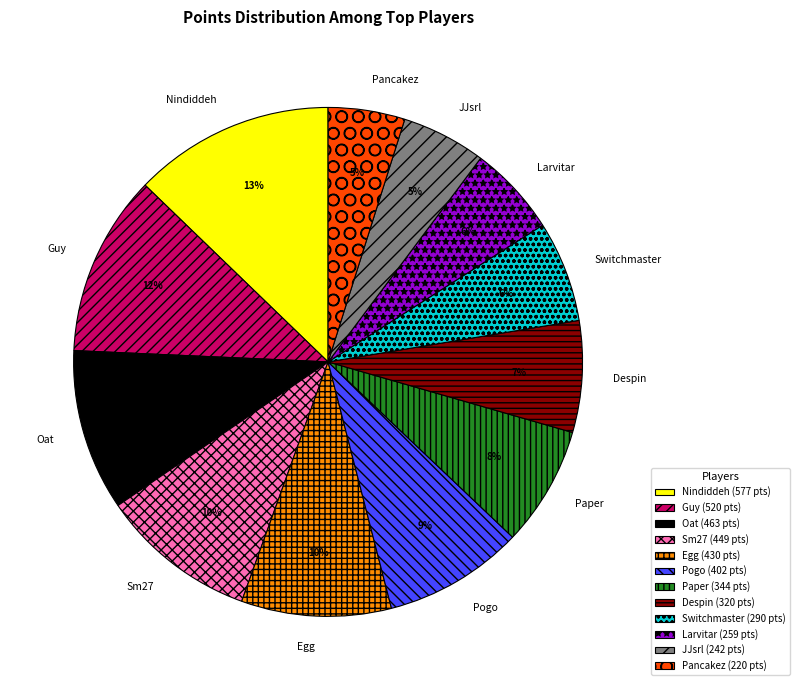

Which has a higher value, Larvitar or Despin?

Despin